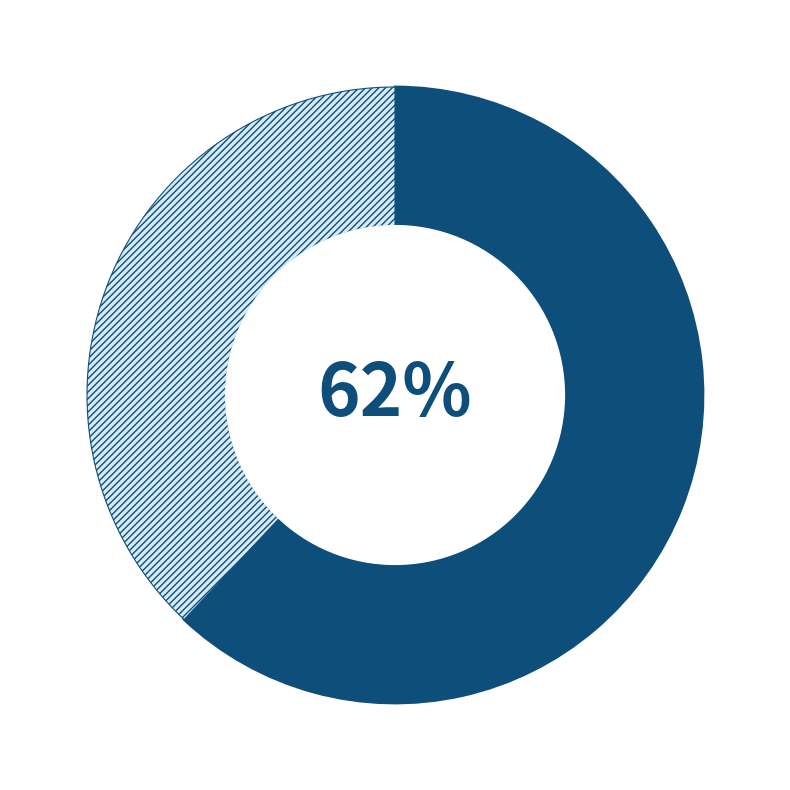

Does any single category account for the majority?

Yes